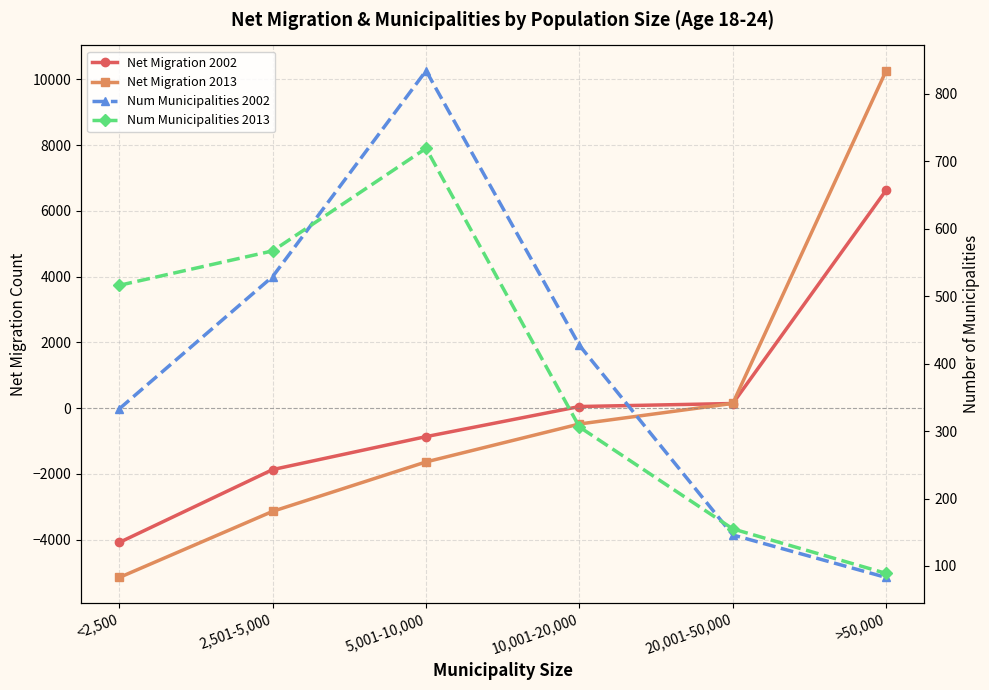

What are all the series names shown in the legend?

Net Migration 2002, Net Migration 2013, Num Municipalities 2002, Num Municipalities 2013